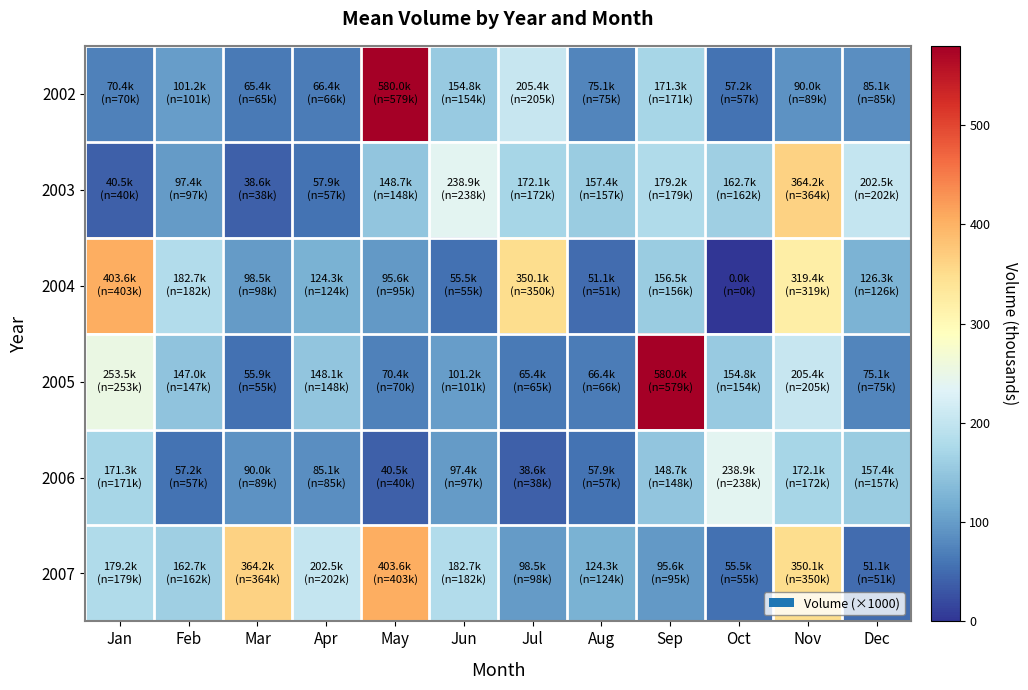

Reading right to left, list all the values displayed in this chart.

2002: Dec=85.1	Nov=90.0	Oct=57.2	Sep=171.3	Aug=75.1	Jul=205.4	Jun=154.8	May=580.0	Apr=66.4	Mar=65.4	Feb=101.2	Jan=70.4
2003: Dec=202.5	Nov=364.2	Oct=162.7	Sep=179.2	Aug=157.4	Jul=172.1	Jun=238.9	May=148.7	Apr=57.9	Mar=38.6	Feb=97.4	Jan=40.5
2004: Dec=126.3	Nov=319.4	Oct=0.0	Sep=156.5	Aug=51.1	Jul=350.1	Jun=55.5	May=95.6	Apr=124.3	Mar=98.5	Feb=182.7	Jan=403.6
2005: Dec=75.1	Nov=205.4	Oct=154.8	Sep=580.0	Aug=66.4	Jul=65.4	Jun=101.2	May=70.4	Apr=148.1	Mar=55.9	Feb=147.0	Jan=253.5
2006: Dec=157.4	Nov=172.1	Oct=238.9	Sep=148.7	Aug=57.9	Jul=38.6	Jun=97.4	May=40.5	Apr=85.1	Mar=90.0	Feb=57.2	Jan=171.3
2007: Dec=51.1	Nov=350.1	Oct=55.5	Sep=95.6	Aug=124.3	Jul=98.5	Jun=182.7	May=403.6	Apr=202.5	Mar=364.2	Feb=162.7	Jan=179.2